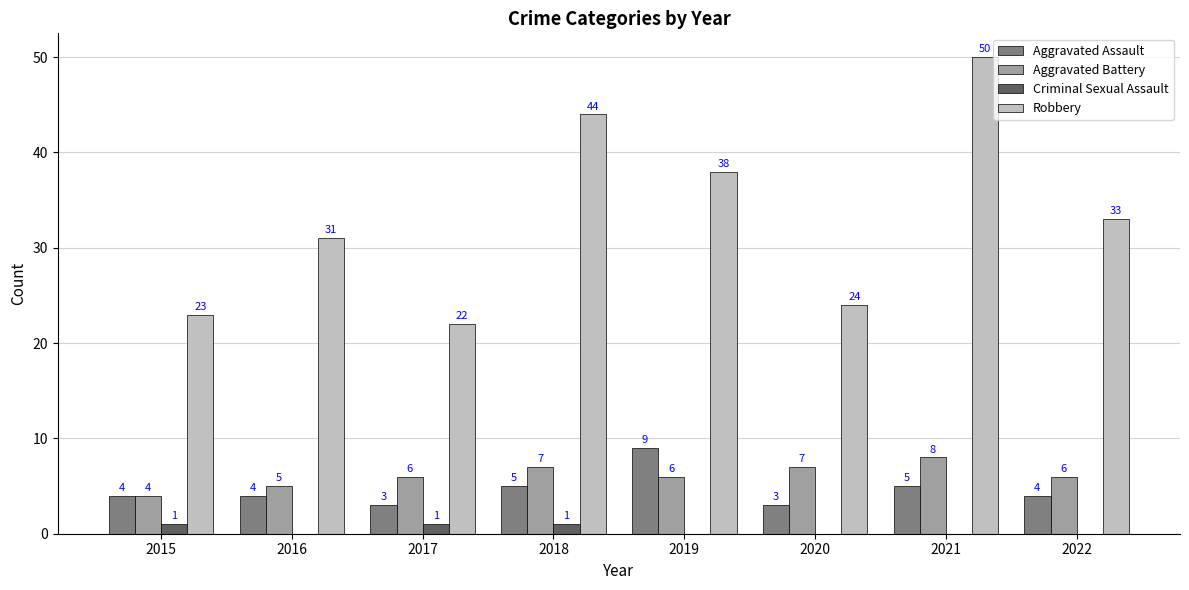

What are all the series names shown in the legend?

Aggravated Assault, Aggravated Battery, Criminal Sexual Assault, Robbery